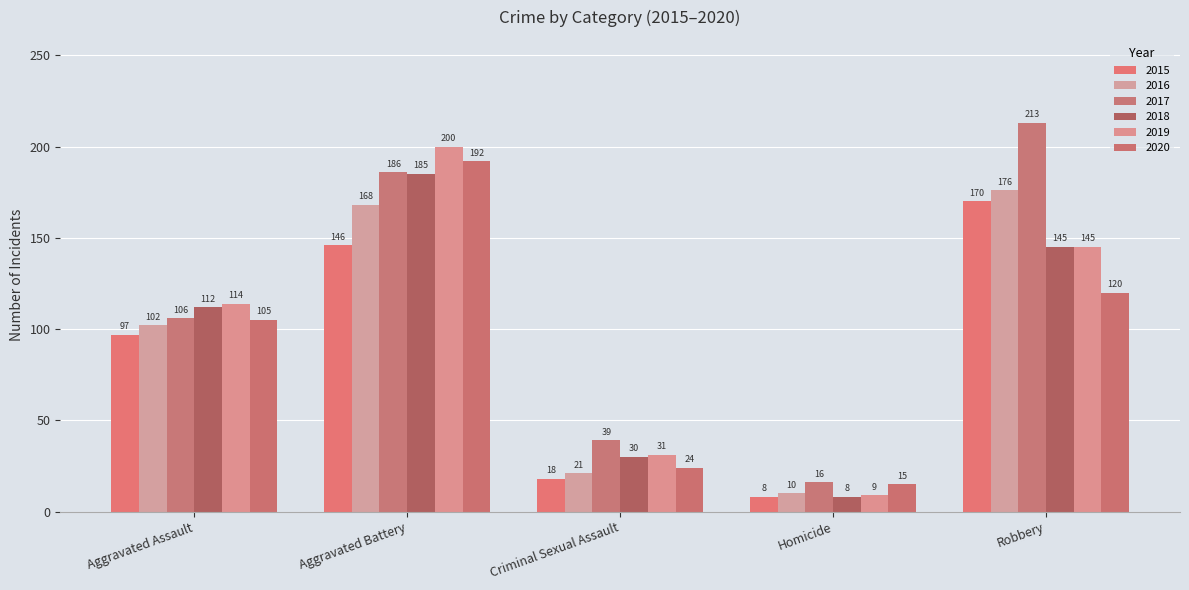

Reading left to right, what are all the values shown in this chart?

2015: Aggravated Assault=97	Aggravated Battery=146	Criminal Sexual Assault=18	Homicide=8	Robbery=170
2016: Aggravated Assault=102	Aggravated Battery=168	Criminal Sexual Assault=21	Homicide=10	Robbery=176
2017: Aggravated Assault=106	Aggravated Battery=186	Criminal Sexual Assault=39	Homicide=16	Robbery=213
2018: Aggravated Assault=112	Aggravated Battery=185	Criminal Sexual Assault=30	Homicide=8	Robbery=145
2019: Aggravated Assault=114	Aggravated Battery=200	Criminal Sexual Assault=31	Homicide=9	Robbery=145
2020: Aggravated Assault=105	Aggravated Battery=192	Criminal Sexual Assault=24	Homicide=15	Robbery=120